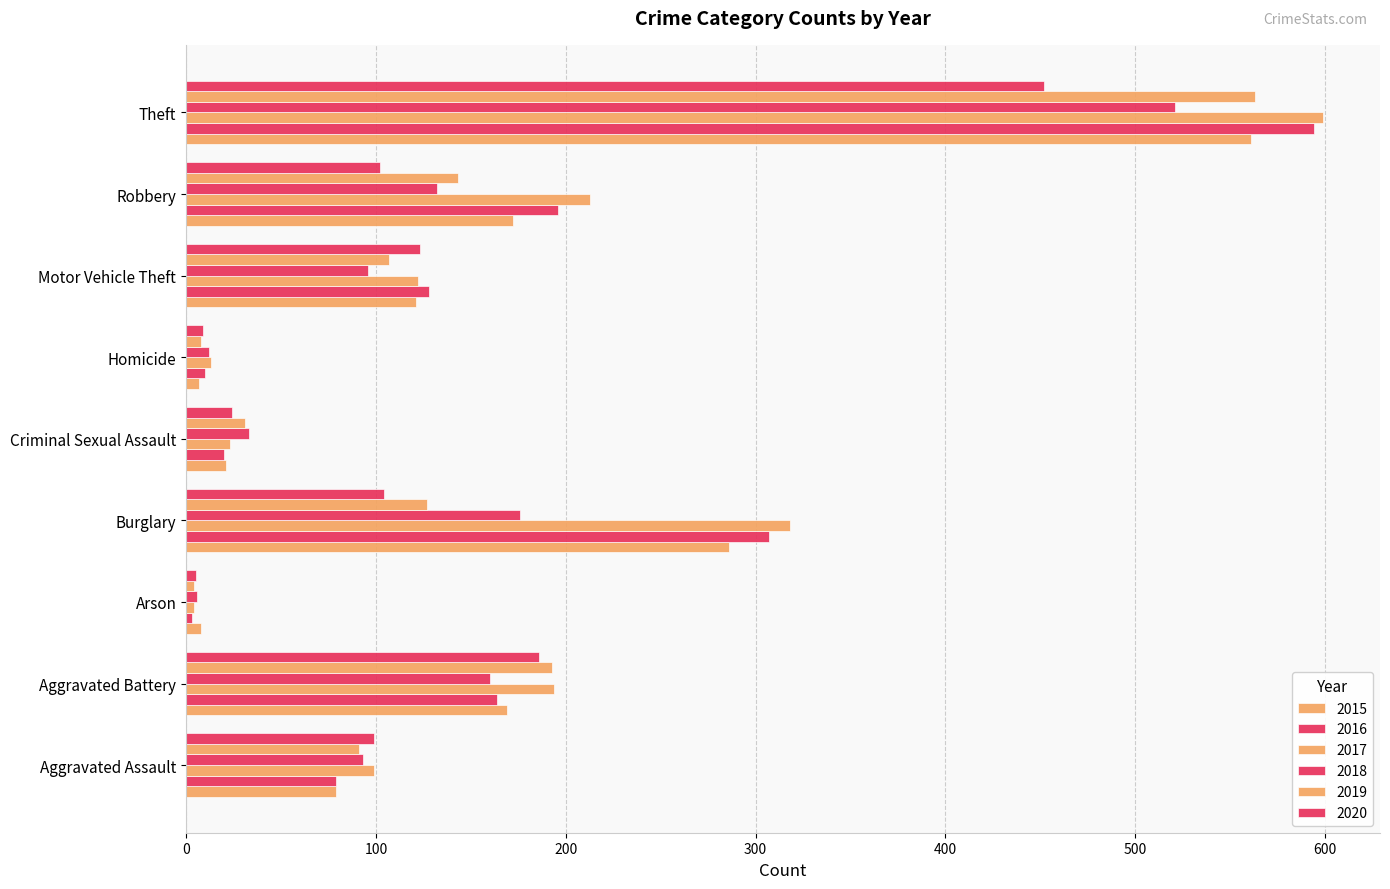

Is the value of 2020 at Aggravated Assault greater than the value of 2019 at Theft?

No